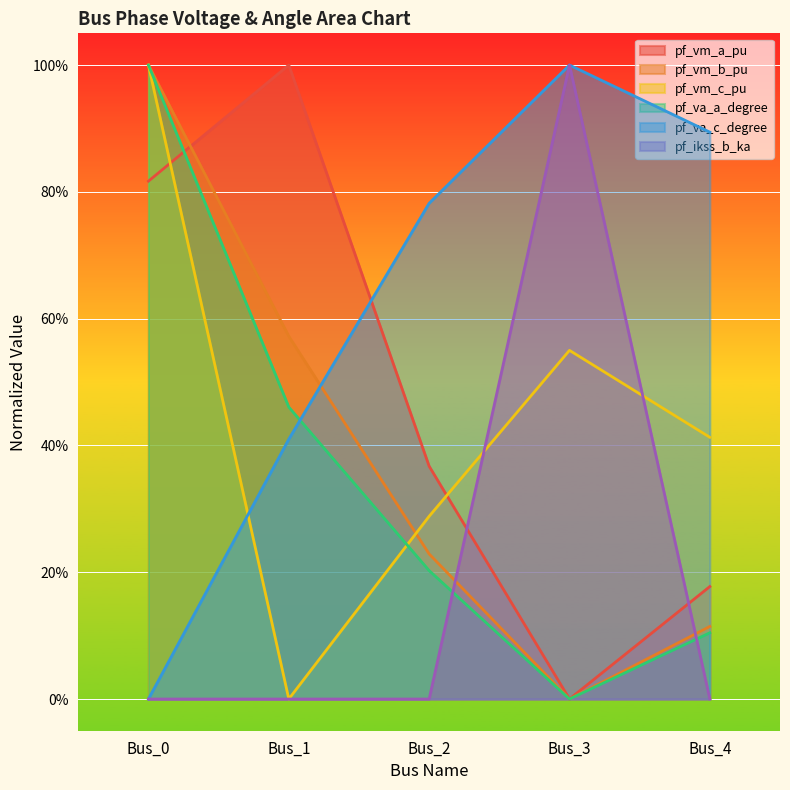

Is the value of pf_vm_b_pu at Bus_0 greater than the value of pf_va_c_degree at Bus_3?

No